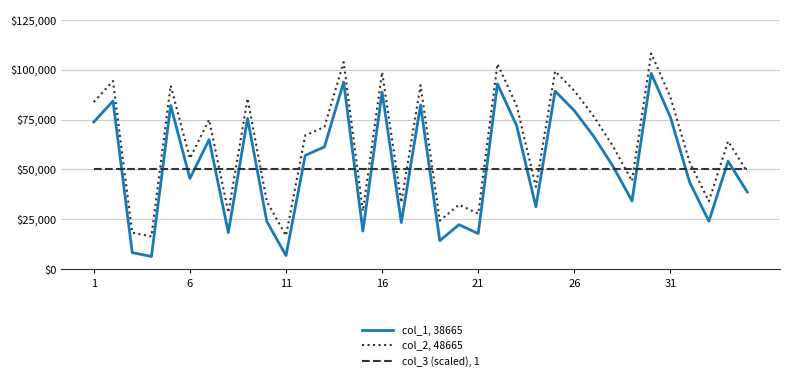

What is the maximum value for col_3 (scaled), 1?

50000